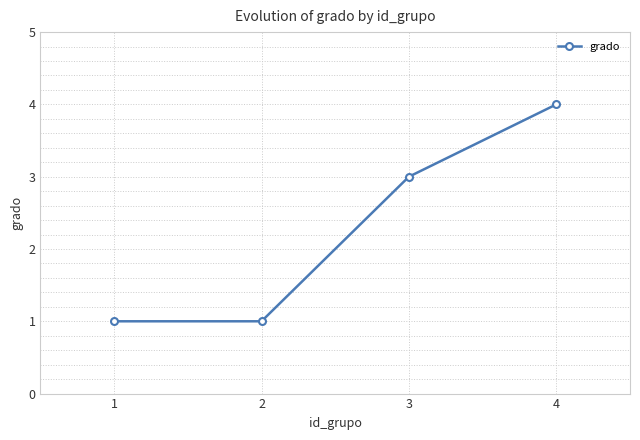

The value at 3 is 3. True or false?

True